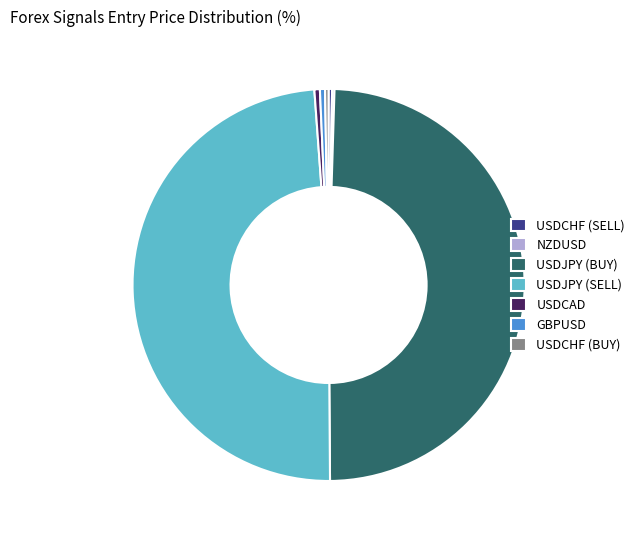

Which has a higher value, USDCHF (SELL) or USDJPY (BUY)?

USDJPY (BUY)